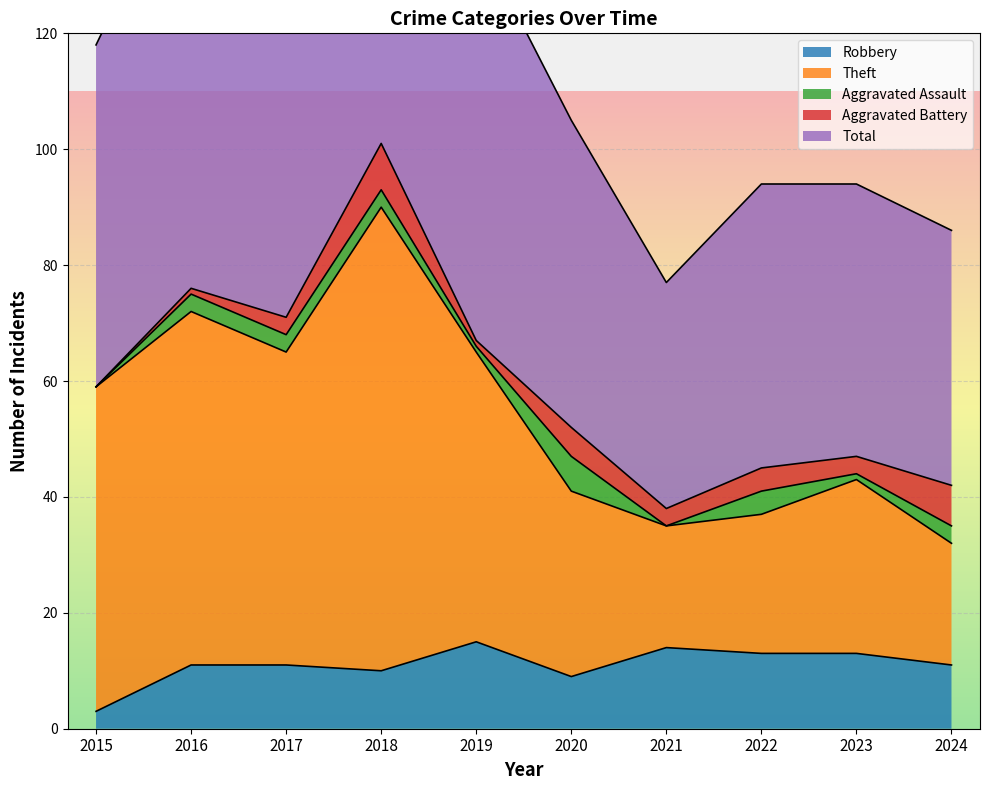

The value of Robbery at 2021 is 14. True or false?

True